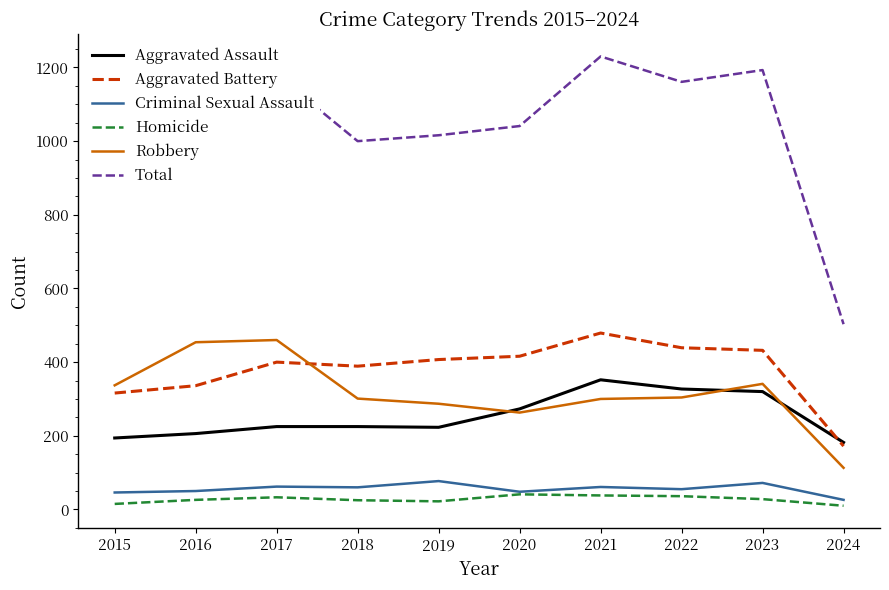

Is the value of Aggravated Assault at 2020 greater than the value of Criminal Sexual Assault at 2019?

Yes